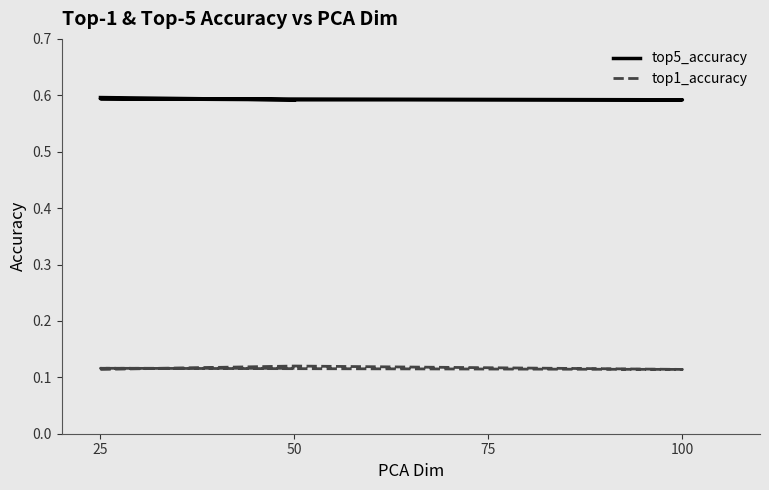

What is the sum of the top1_accuracy values at 100 and 50?

0.2